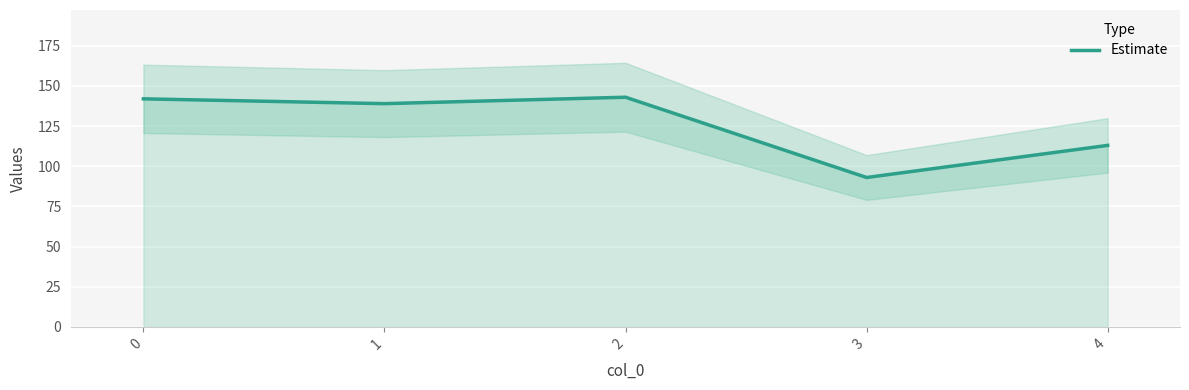

At which category does the data reach its first local valley?

1